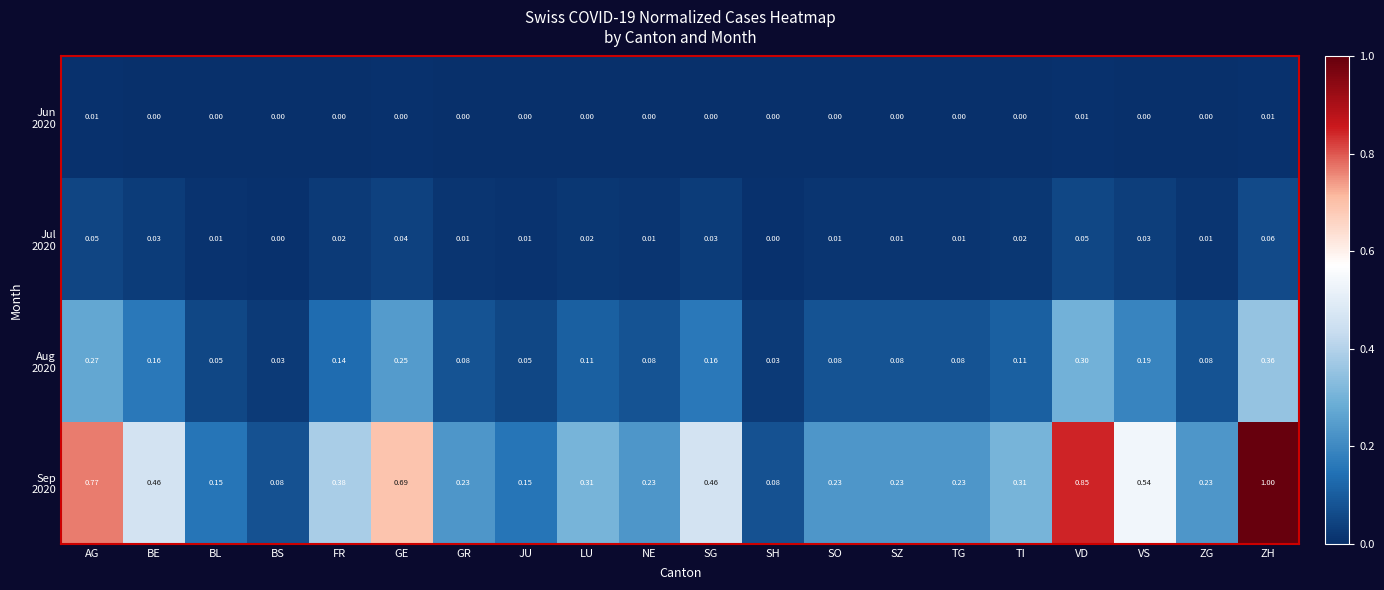

At which category is the sum across all series the highest?

ZH